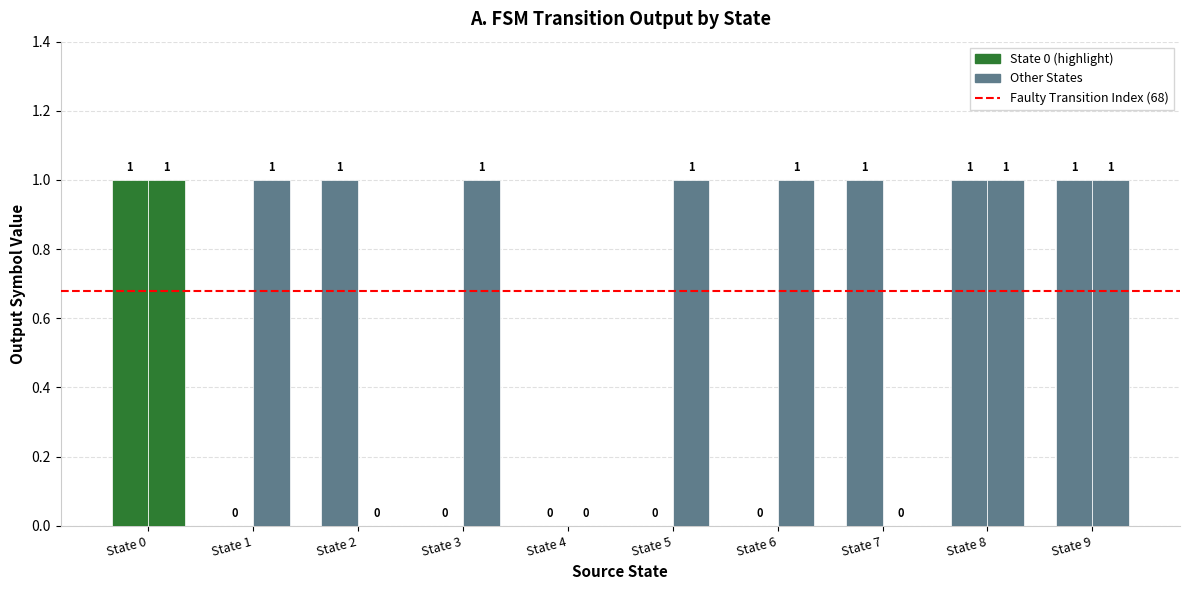

Count the number of categories in the chart.

10